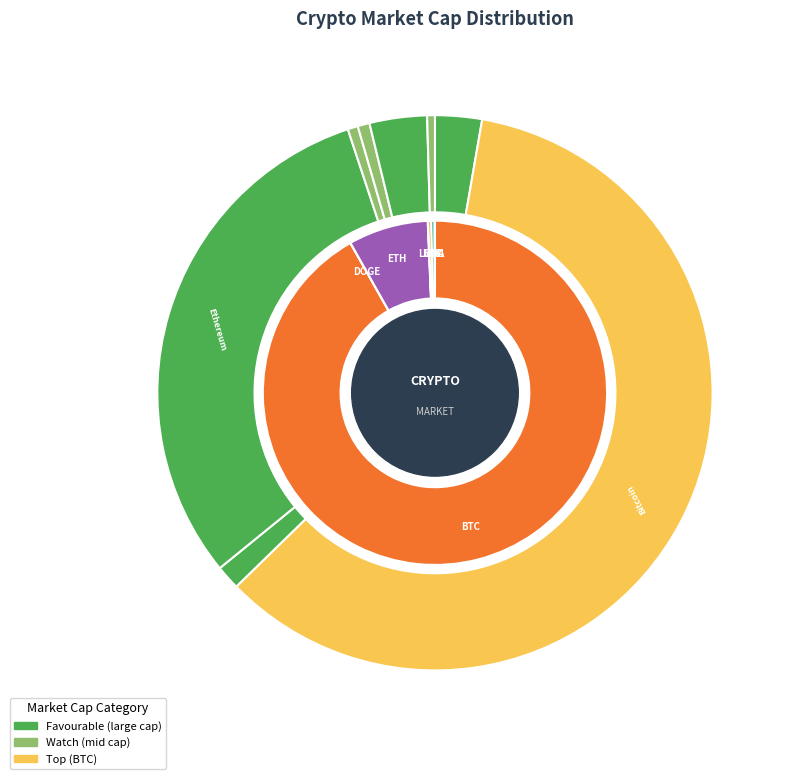

How many slices are in this pie chart?

8